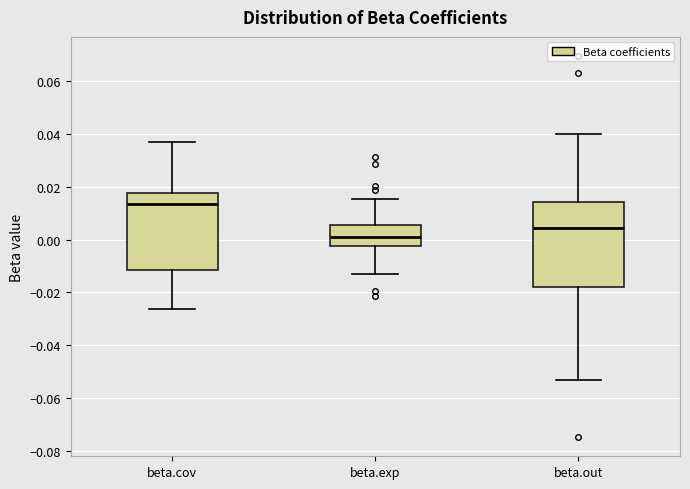

Where does the upper whisker of the box for beta.cov end on the y-axis? The values are not printed on the chart, so give them approximately, as read against the axis.

0.036